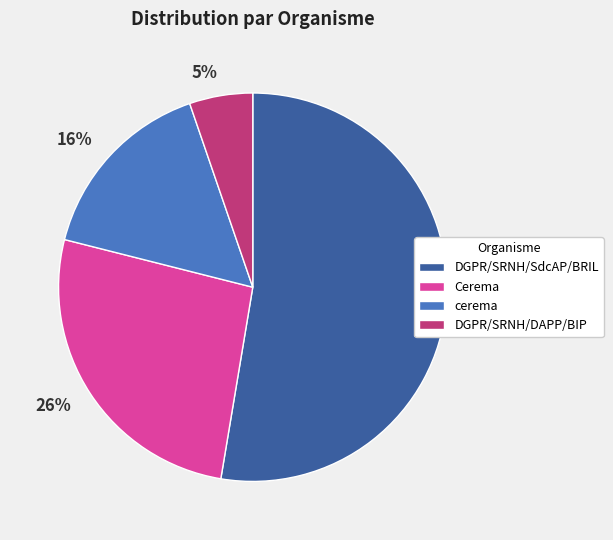

Do 16% and 53% together represent more than half of the pie?

Yes